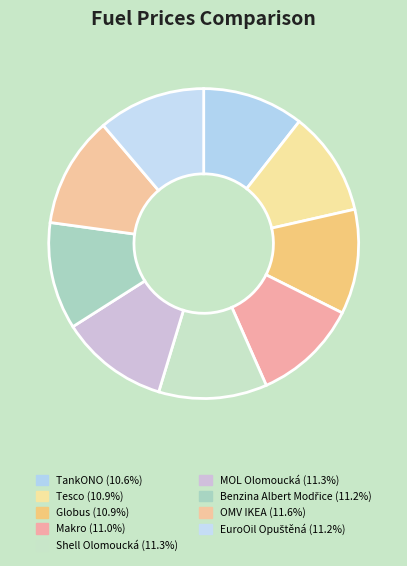

Which category has the smallest portion of the pie?

TankONO